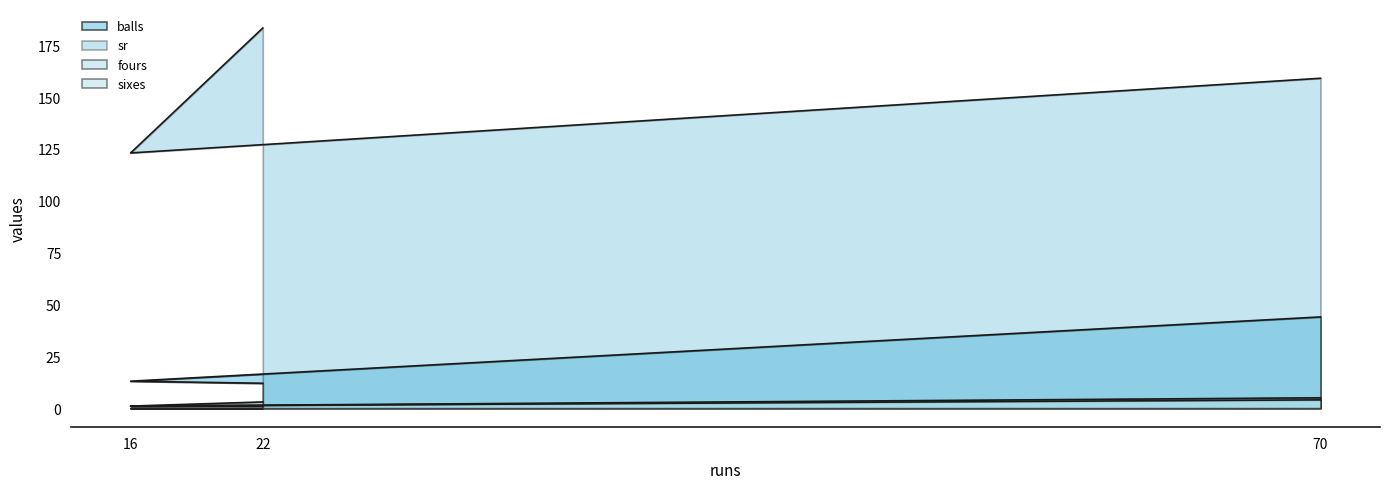

How many fours values are between 1 and 4?

3